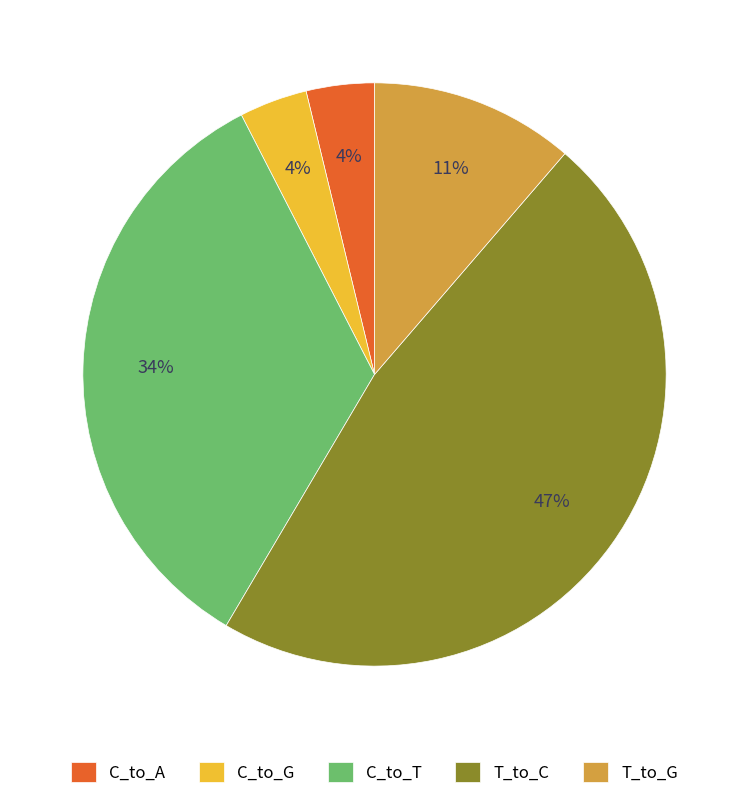

Is it true that C_to_G is 4% of the pie?

True